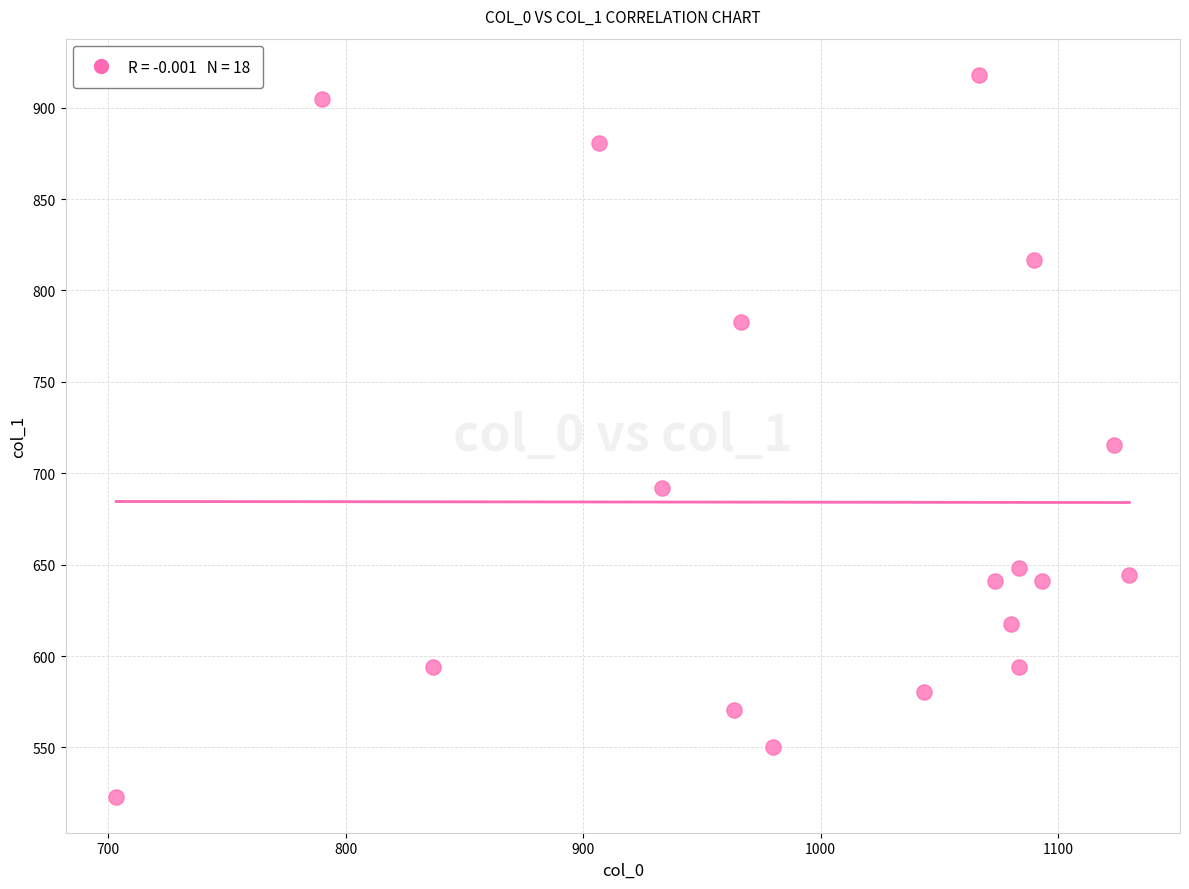

What is the range of Y values (max minus min)?

394.9